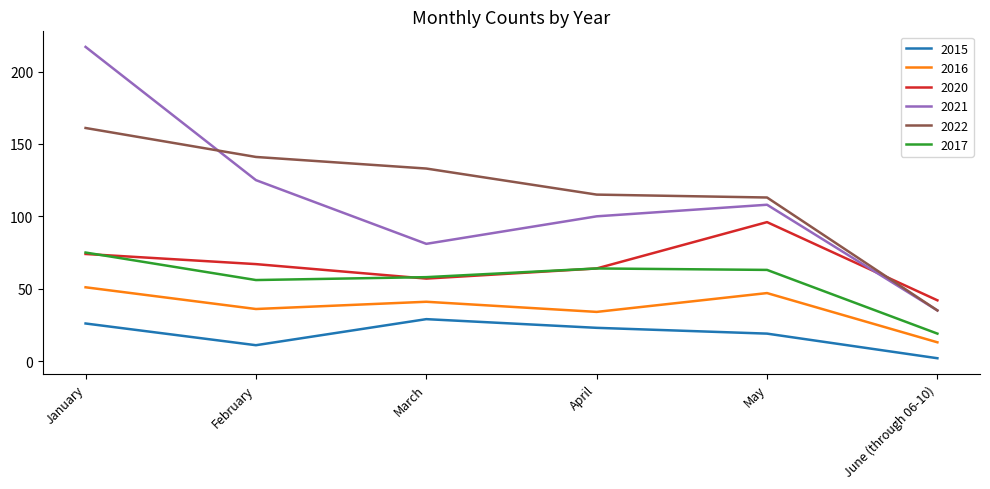

True or false: 2021 has more than 0 points higher than both neighbors.

True